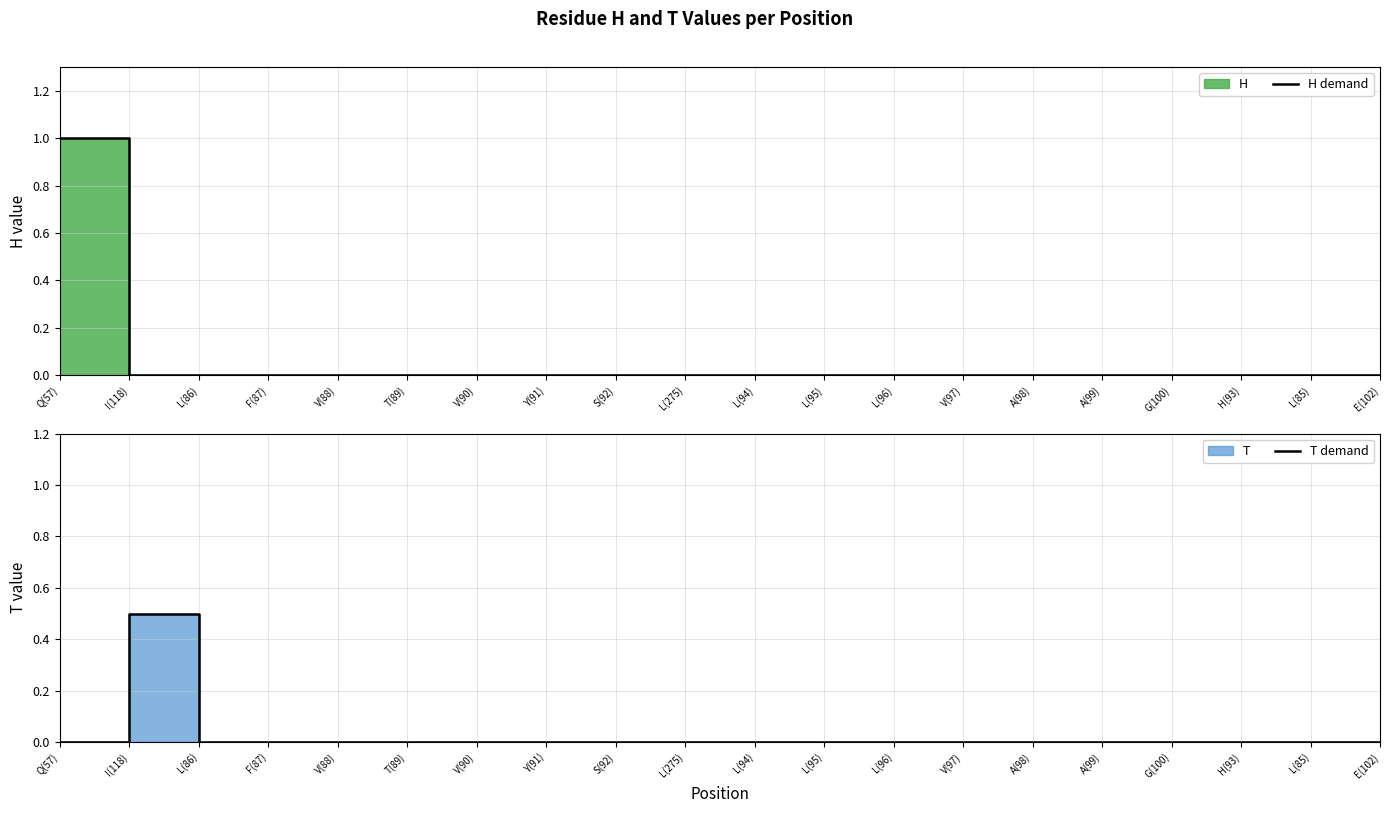

Count the T demand values in the range 0 to 1.

20